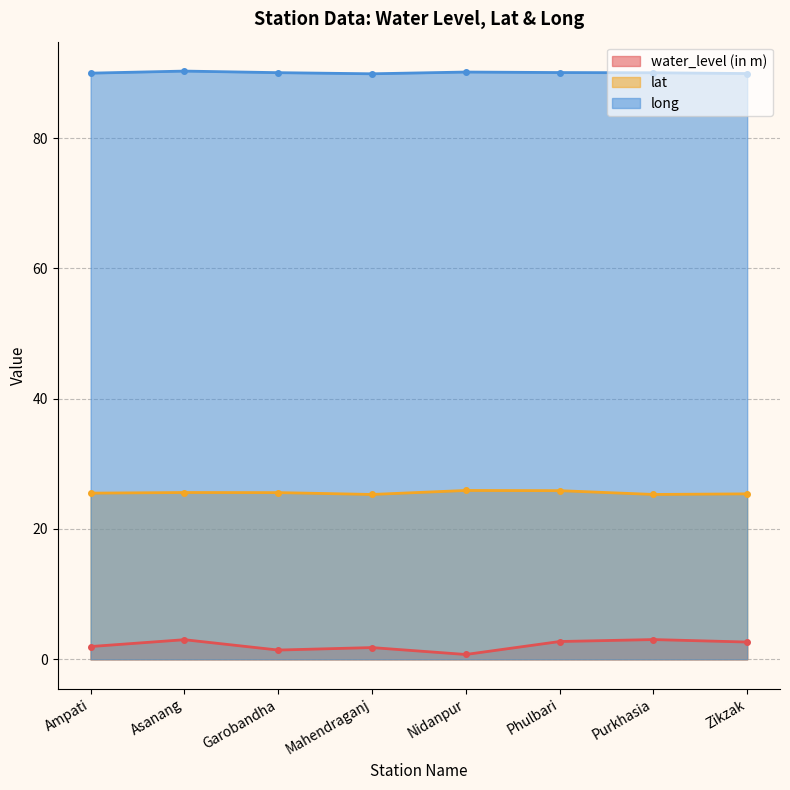

At Nidanpur, list the series in order from smallest to largest.

water_level (in m), lat, long